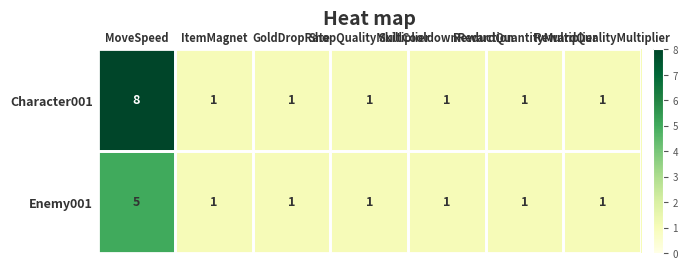

Which series has the largest range (max minus min)?

Character001